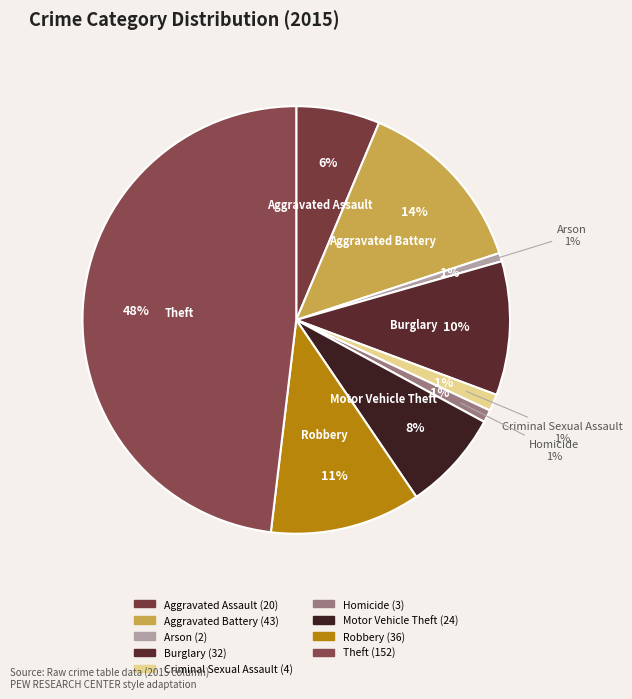

To the nearest percent, what percentage of the pie is Aggravated Assault?

6%